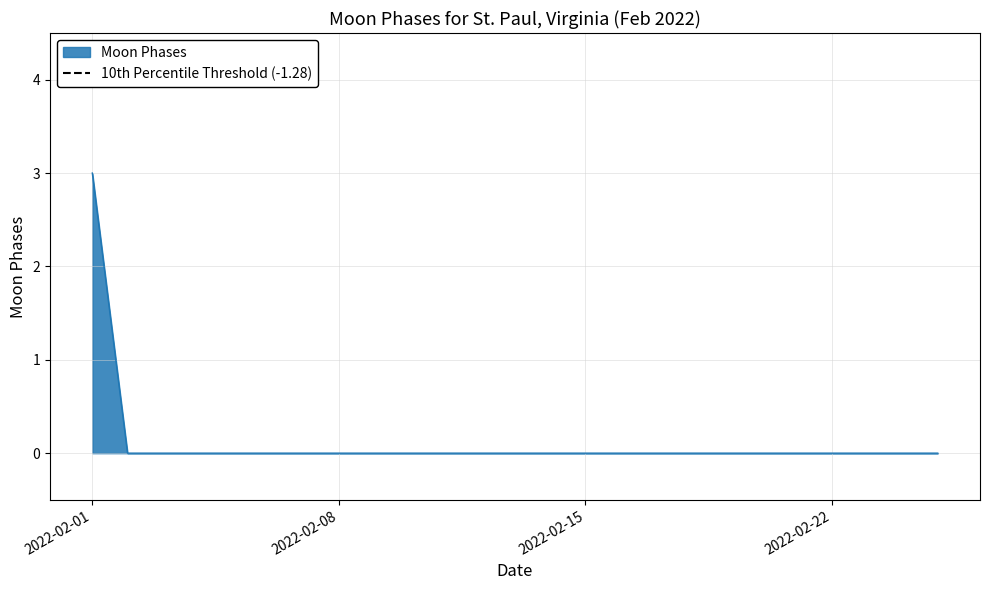

List the labels in order of value, largest first.

2022-02-01, 2022-02-02, 2022-02-03, 2022-02-04, 2022-02-05, 2022-02-06, 2022-02-07, 2022-02-08, 2022-02-09, 2022-02-10, 2022-02-11, 2022-02-12, 2022-02-13, 2022-02-14, 2022-02-15, 2022-02-16, 2022-02-17, 2022-02-18, 2022-02-19, 2022-02-20, 2022-02-21, 2022-02-22, 2022-02-23, 2022-02-24, 2022-02-25